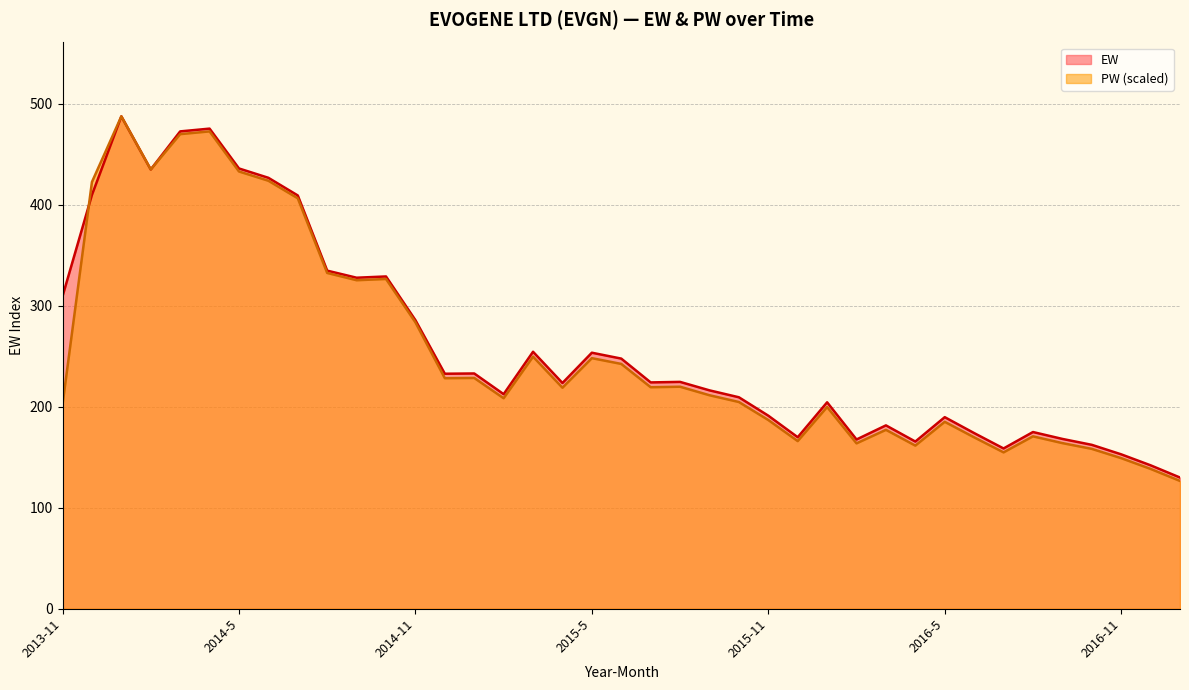

Between 2015-6 and 2016-11, which is larger?

2015-6